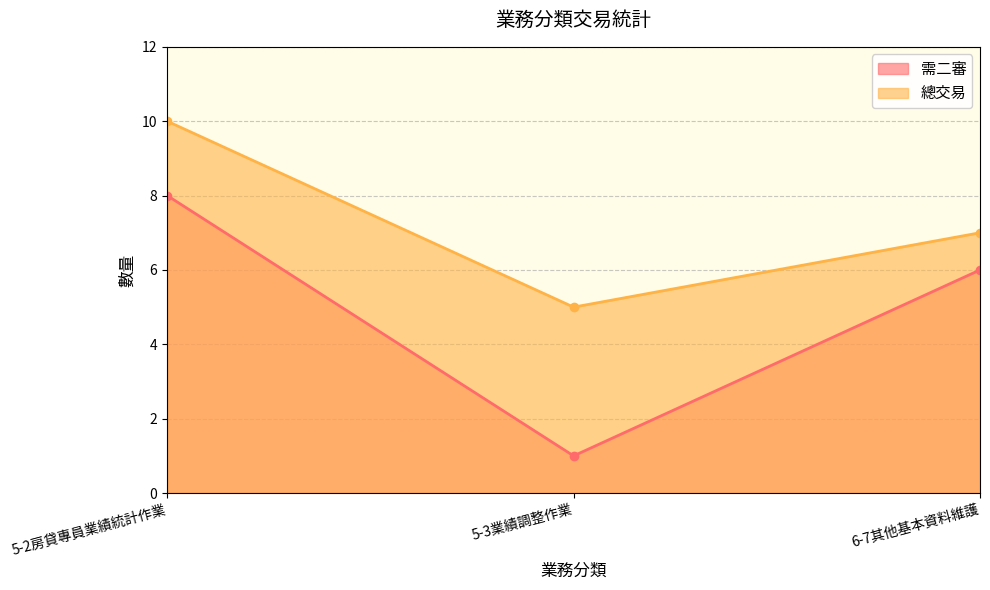

What position from the left is 5-2房貸專員業績統計作業?

1